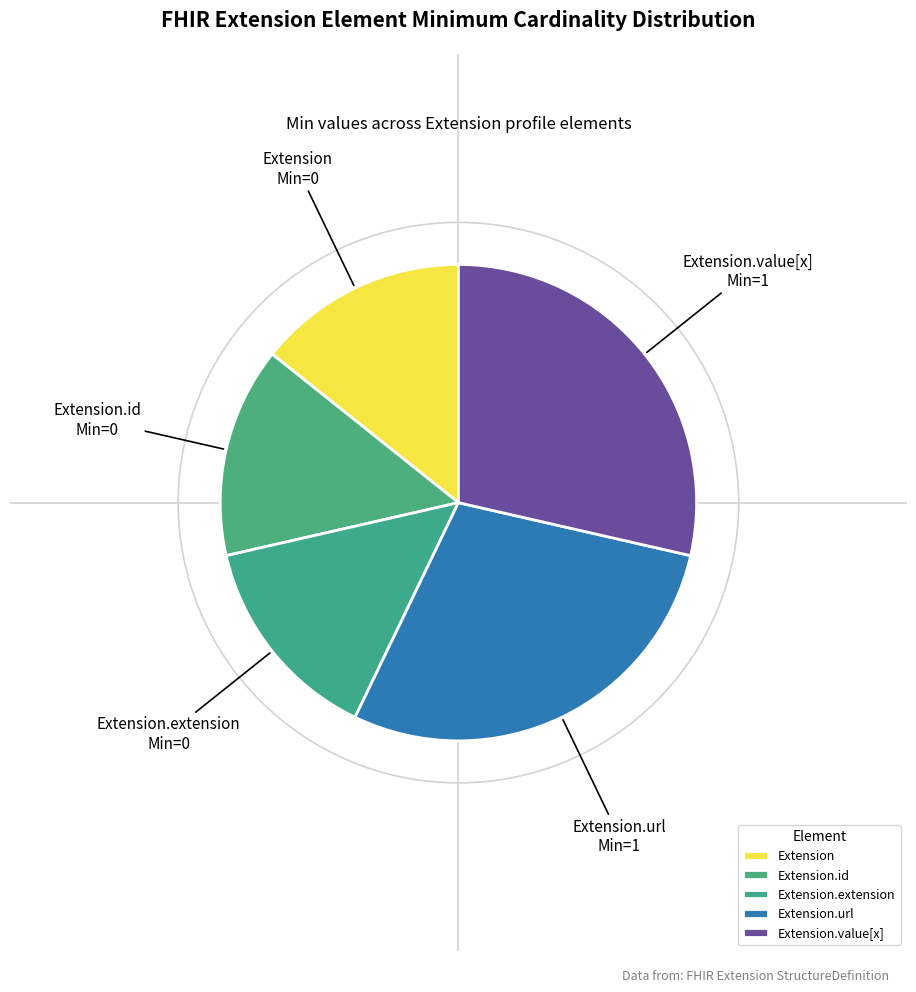

Is it true that Extension.value[x] is 35% of the pie?

False